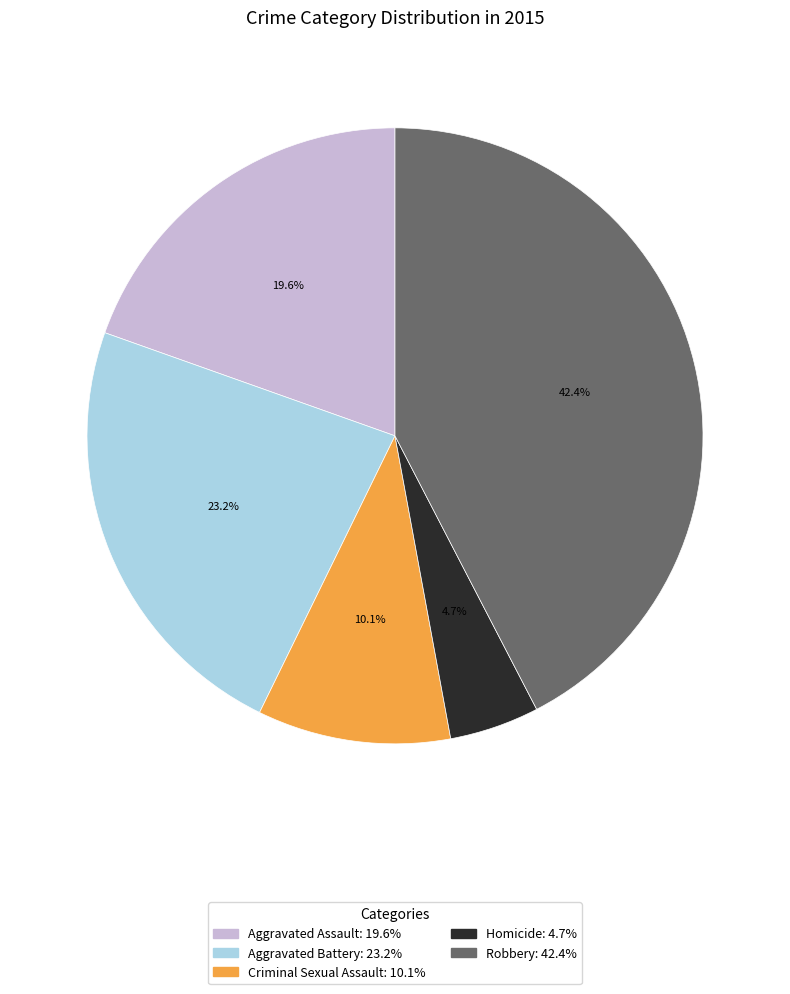

To the nearest percent, what is the combined percentage of Homicide and Robbery?

47%